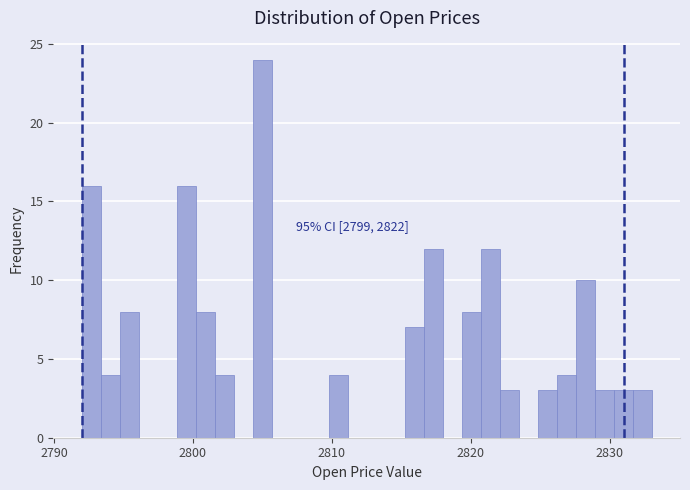

Around what value on the x-axis is the tallest bar? Give the approximate position of its centre, as read against the axis.

2805